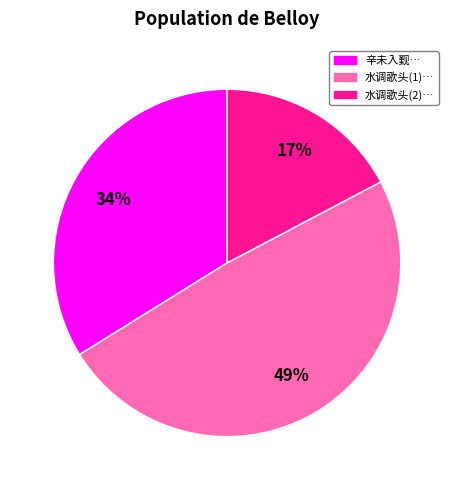

How many segments does this pie chart have?

3